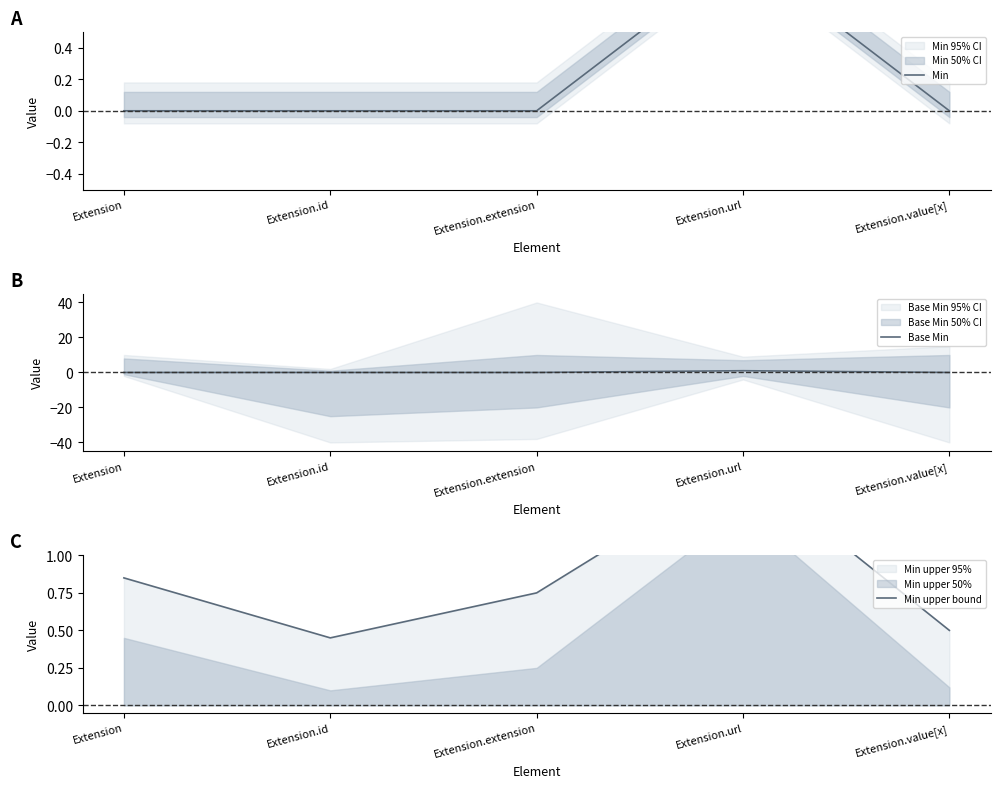

Reading left to right, what are all the values shown in this chart?

Min: Extension=0.0	Extension.id=0.0	Extension.extension=0.0	Extension.url=1.0	Extension.value[x]=0.0
Base Min: Extension=0.0	Extension.id=0.0	Extension.extension=0.0	Extension.url=1.0	Extension.value[x]=0.0
Min upper bound: Extension=0.8	Extension.id=0.5	Extension.extension=0.8	Extension.url=1.6	Extension.value[x]=0.5